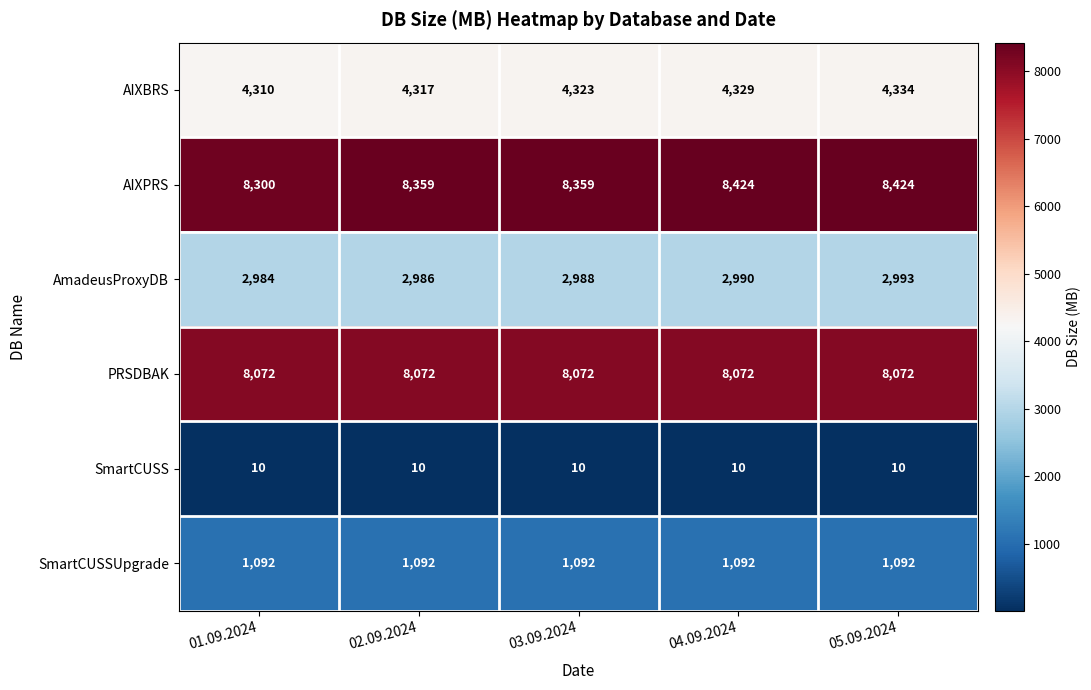

The SmartCUSSUpgrade series shows 388 at 02.09.2024. True or false?

False